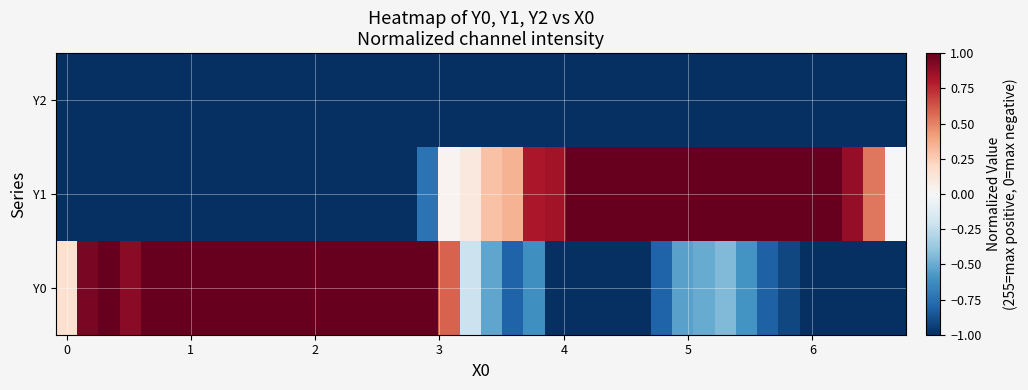

Count the number of data series in this chart.

3